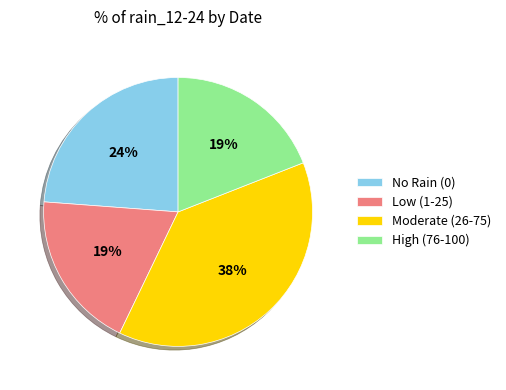

Is there any slice that represents more than half of the pie?

No